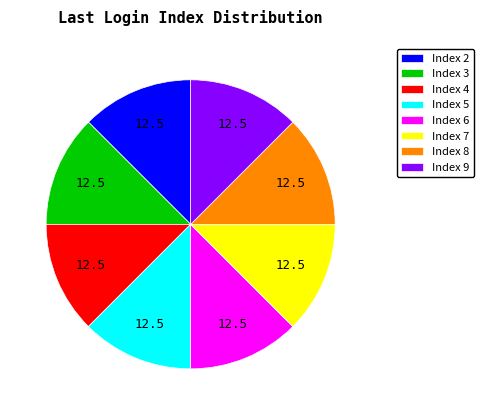

Is Index 4 the majority of the pie?

No